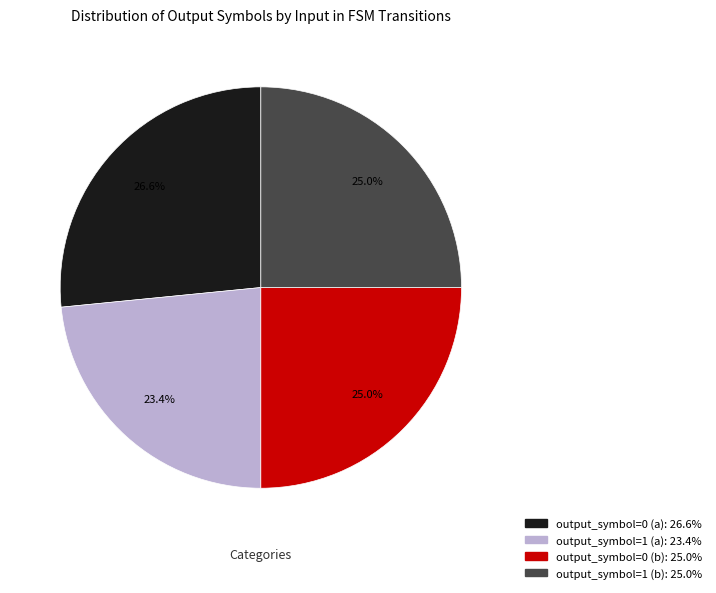

Is there a majority slice in this chart?

No